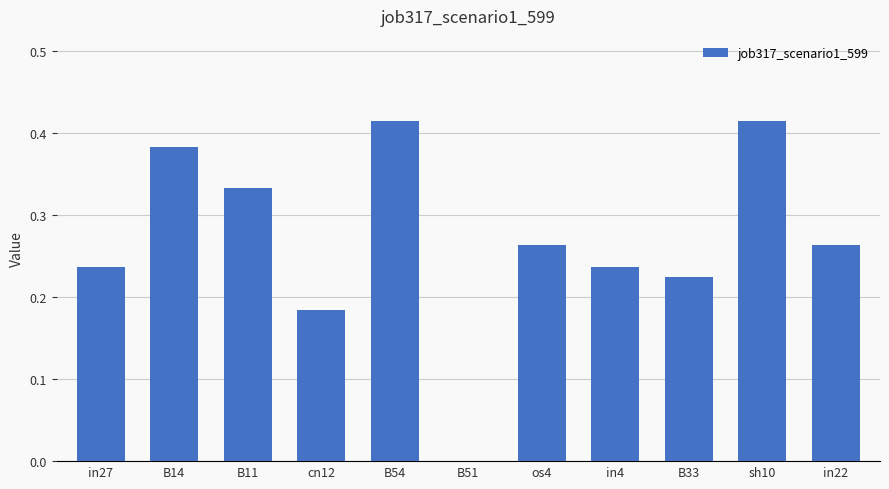

Is it true that the value at B11 is 0.2?

False